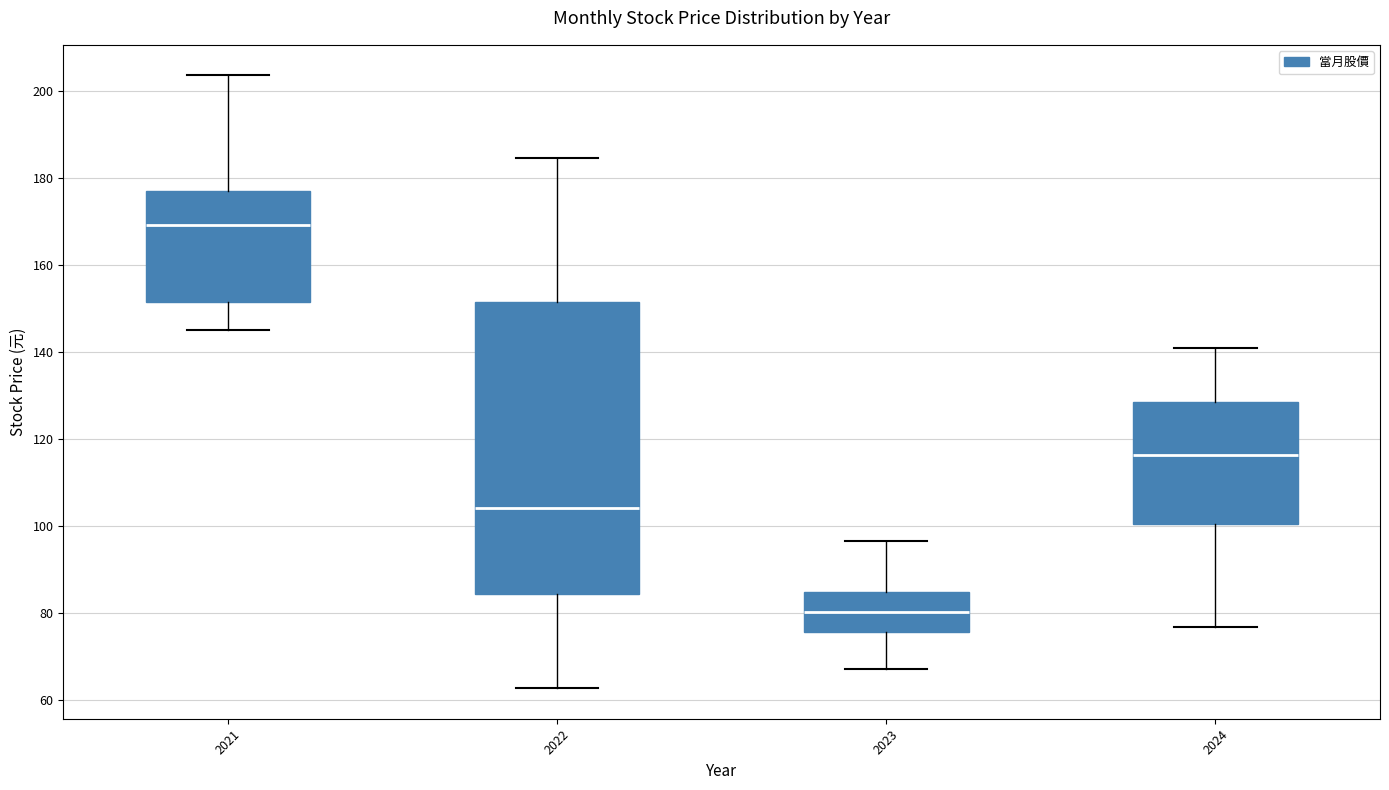

Which box's median line is the highest?

2021